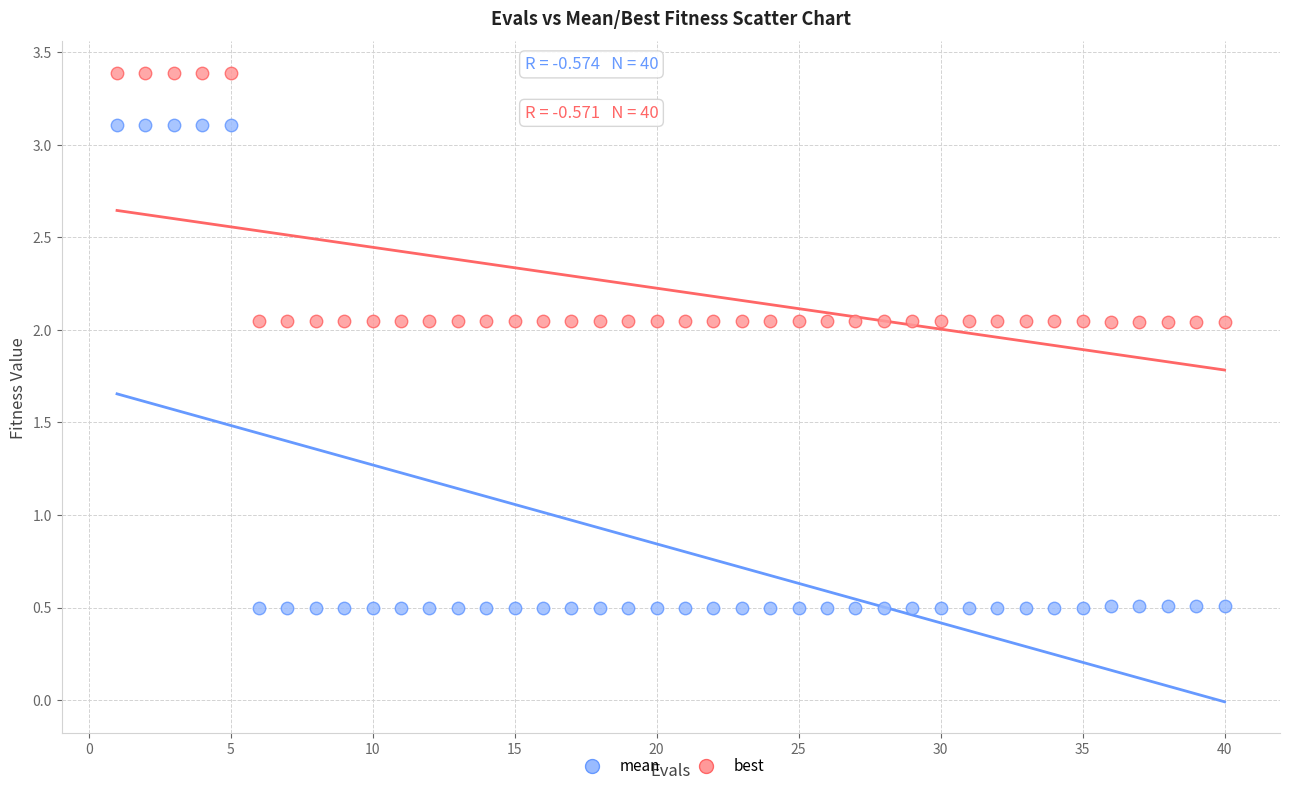

Which series contains the highest Y value?

mean